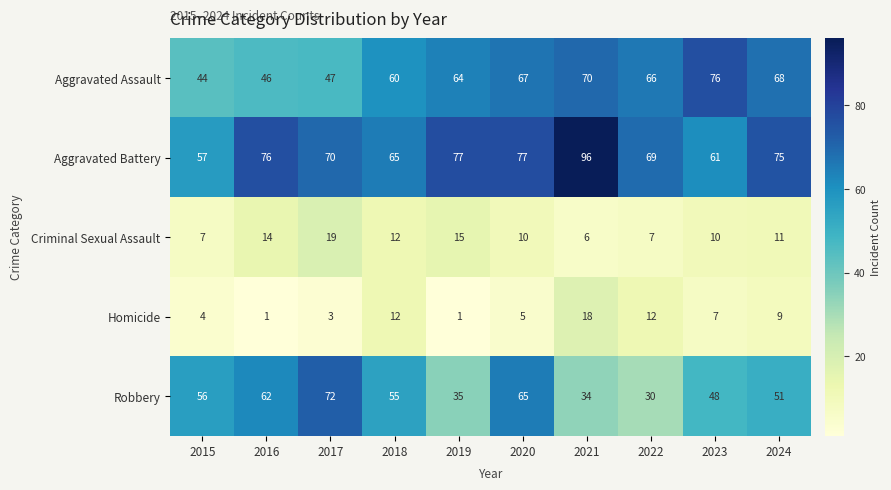

What is the average value of the Robbery series?

51